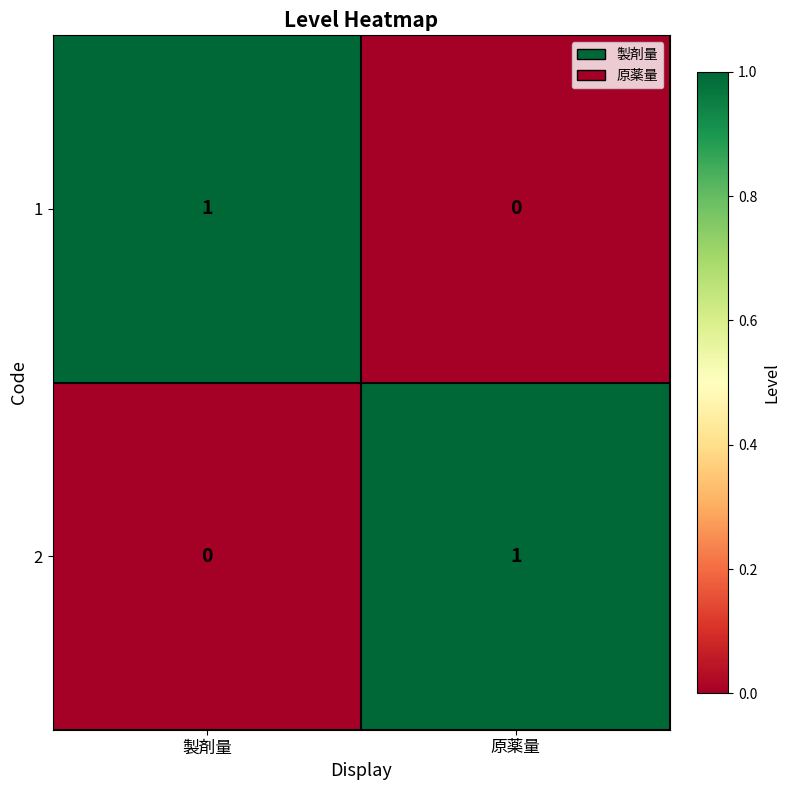

What is the difference between the highest and lowest values at 製剤量?

1